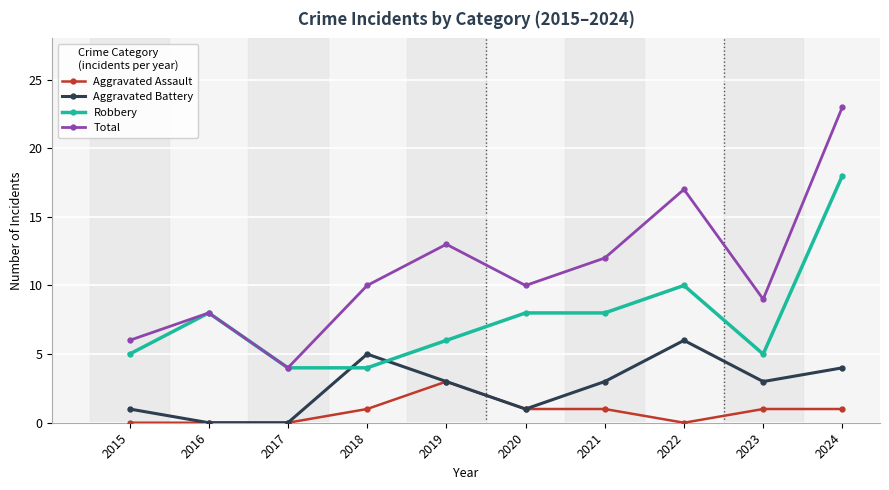

The value of Aggravated Assault at 2021 is 0. True or false?

False